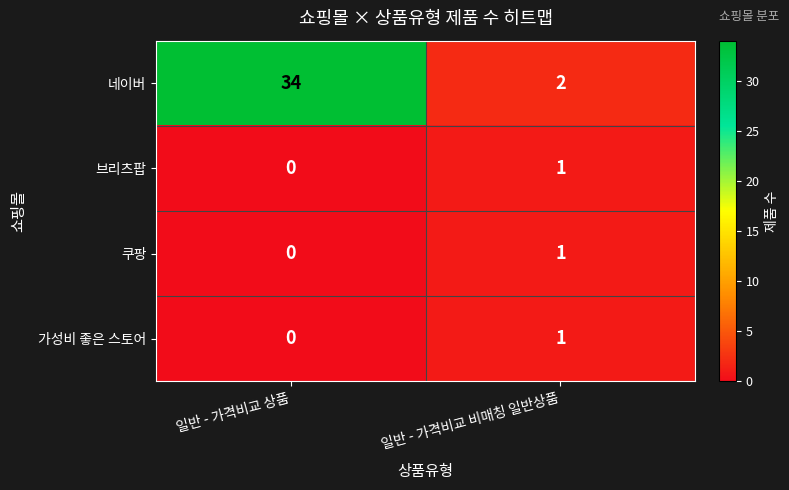

What is the total value across all series at 일반 - 가격비교 상품?

34